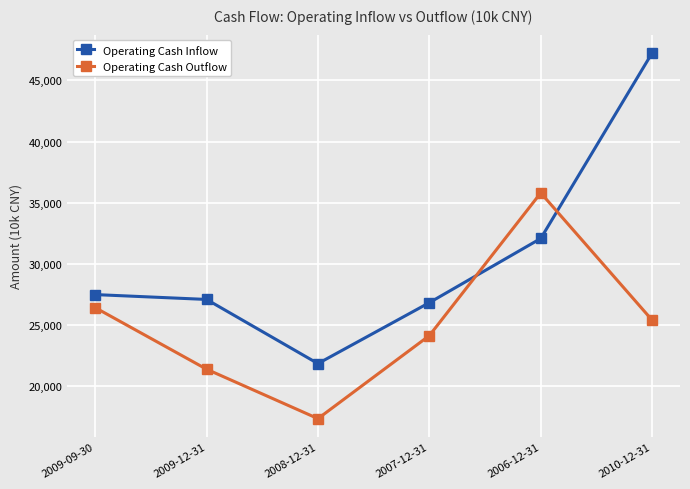

Is the value of Operating Cash Outflow at 2006-12-31 greater than the value of Operating Cash Inflow at 2007-12-31?

Yes